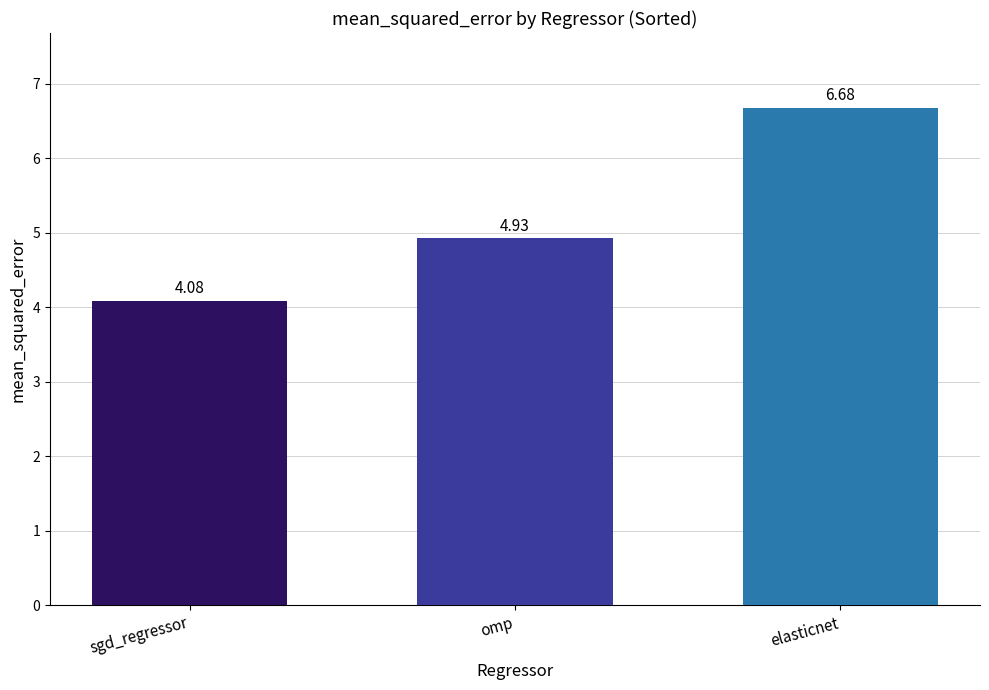

What is the sum of the values at omp and sgd_regressor?

9.0